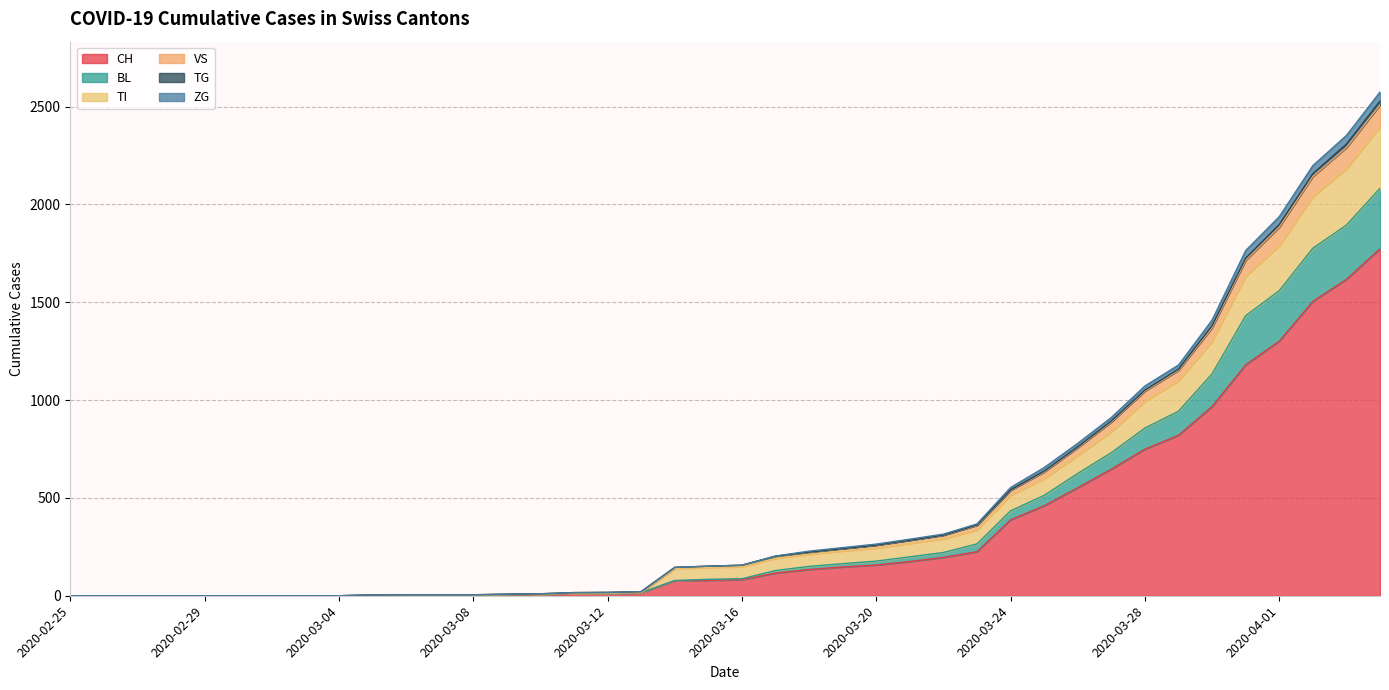

Rank the categories by TG value from highest to lowest.

2020-04-04, 2020-04-03, 2020-04-02, 2020-04-01, 2020-03-31, 2020-03-30, 2020-03-29, 2020-03-28, 2020-03-27, 2020-03-26, 2020-03-25, 2020-03-24, 2020-03-23, 2020-03-22, 2020-03-21, 2020-03-20, 2020-03-19, 2020-03-18, 2020-03-17, 2020-03-16, 2020-03-15, 2020-03-14, 2020-03-13, 2020-03-12, 2020-03-11, 2020-03-10, 2020-03-09, 2020-03-06, 2020-03-07, 2020-03-08, 2020-03-05, 2020-02-25, 2020-02-26, 2020-02-27, 2020-02-28, 2020-02-29, 2020-03-01, 2020-03-02, 2020-03-03, 2020-03-04